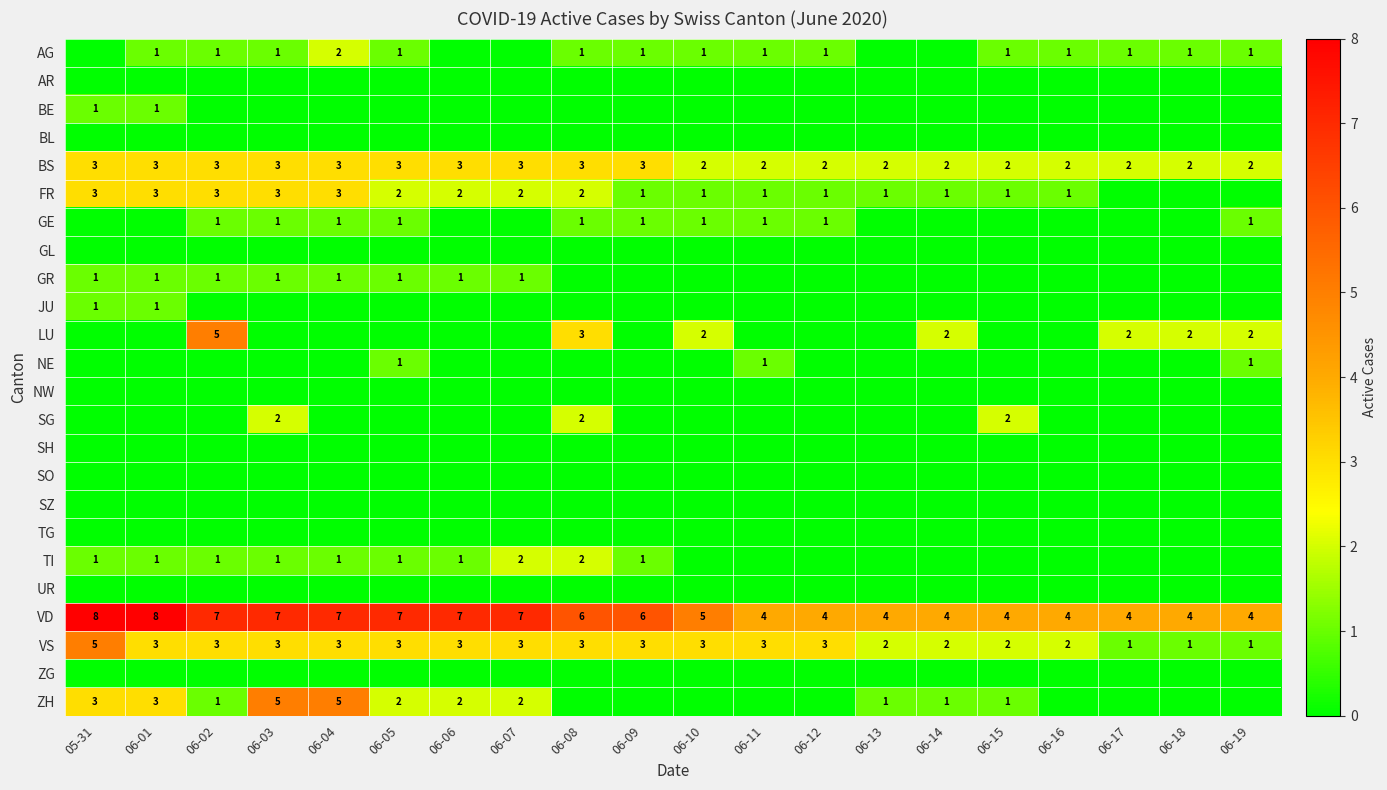

Read the VD value at 06-02.

7